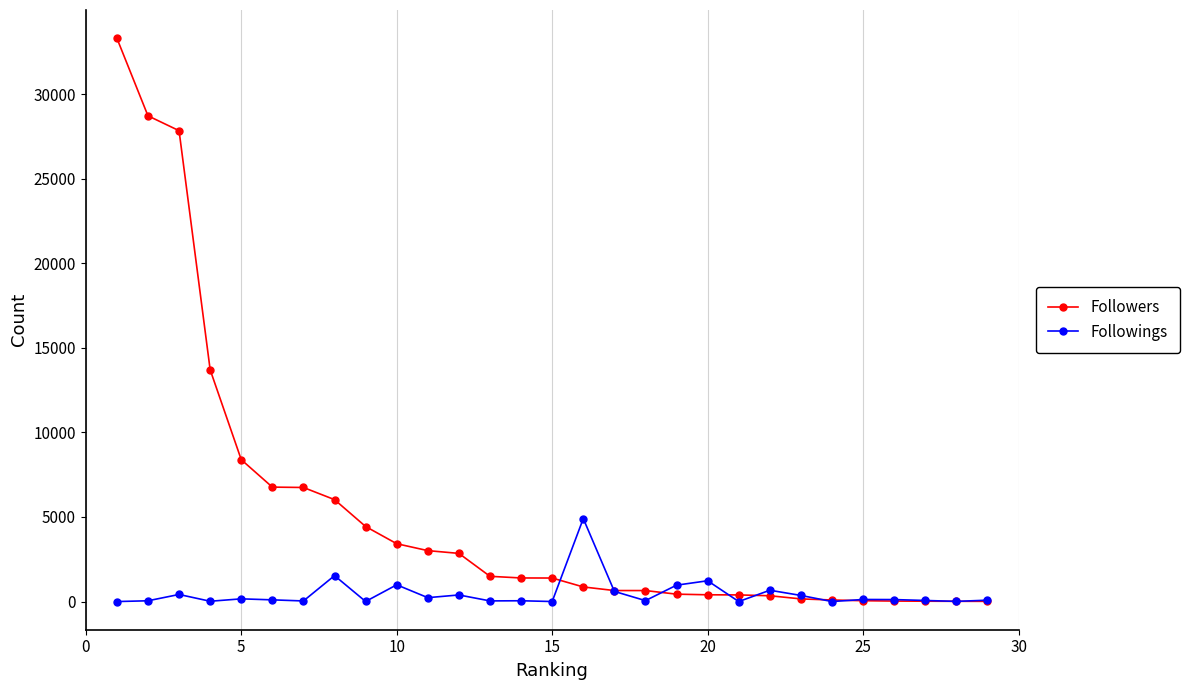

List the series in order of their peak value, lowest first.

Followings, Followers